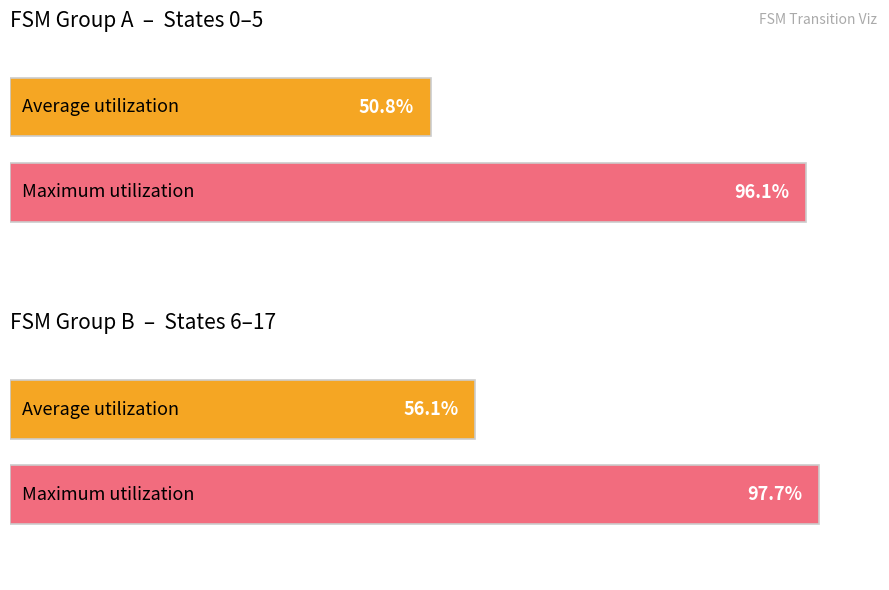

Does the chart contain any negative values?

No